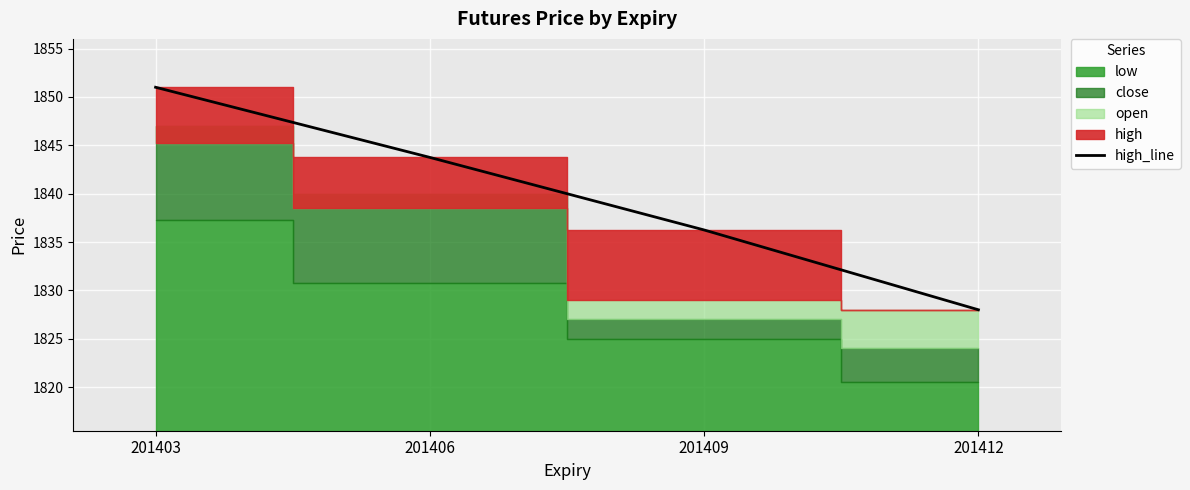

The chart shows a value of 2562.3 at 201409. True or false?

False